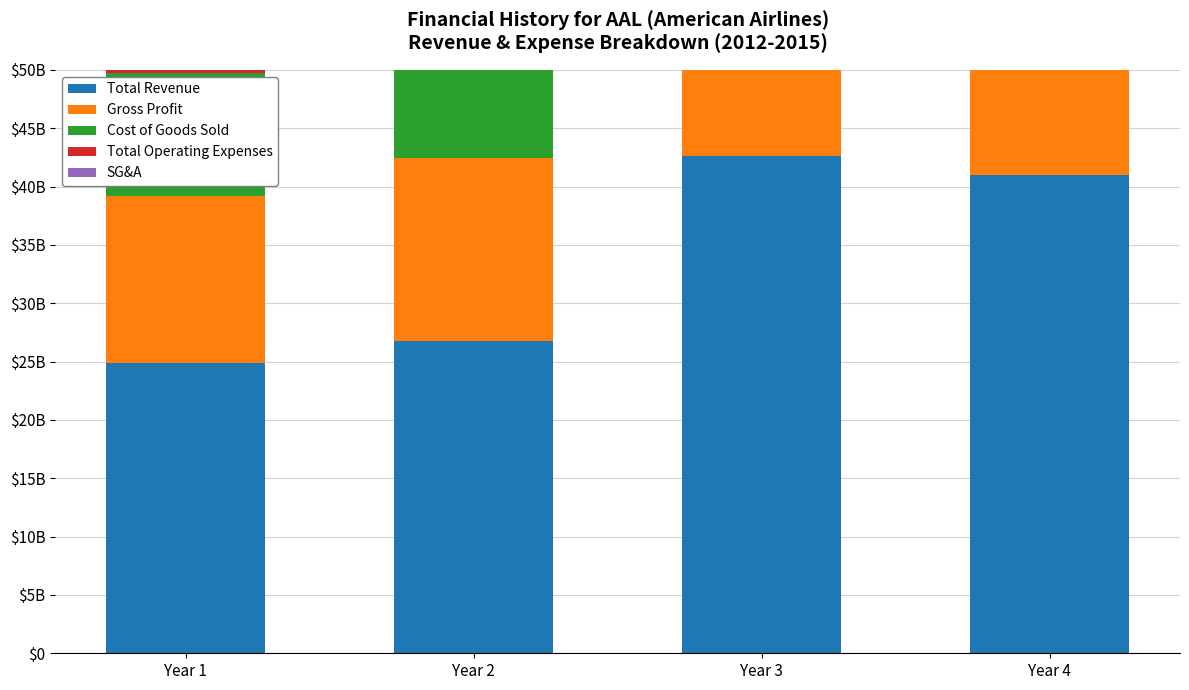

What is the difference between the second highest and minimum values in the SG&A series?

7773000000